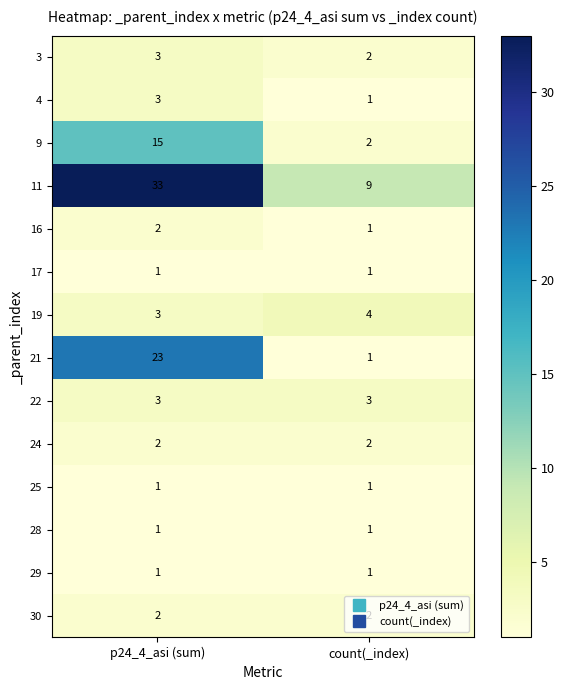

How many distinct data groups are displayed?

14